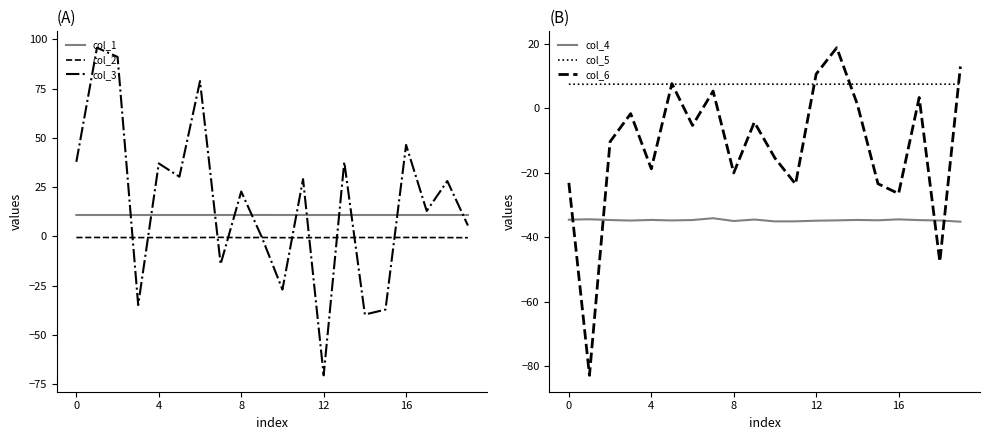

How many intersections are there between col_5 and col_6?

5